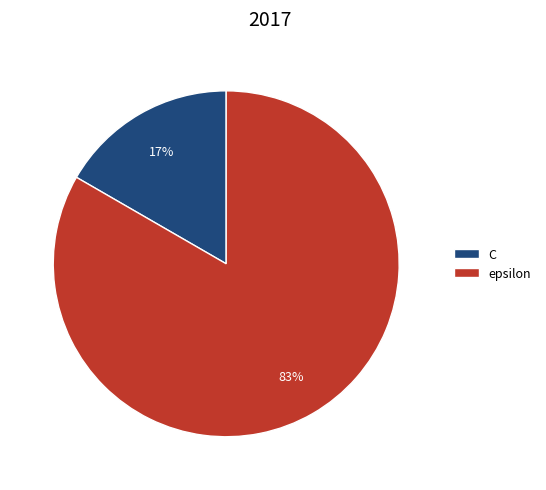

Rank the categories by value from lowest to highest.

C, epsilon